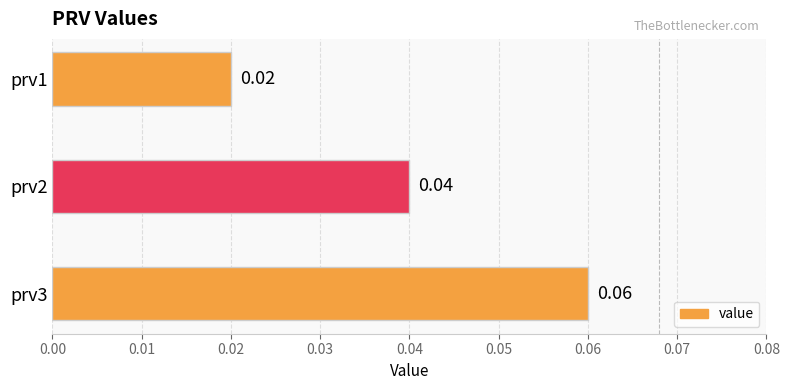

List the labels in order of value, smallest first.

prv1, prv2, prv3